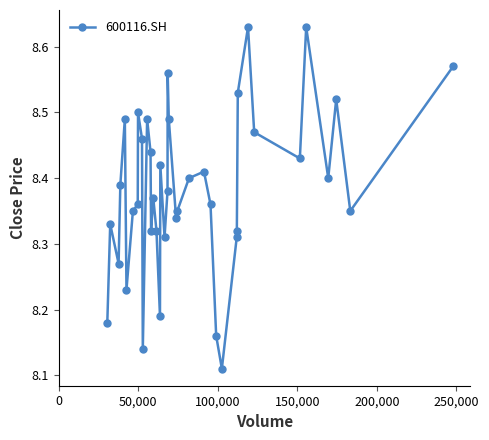

What is the difference between the second highest and minimum values?

0.5